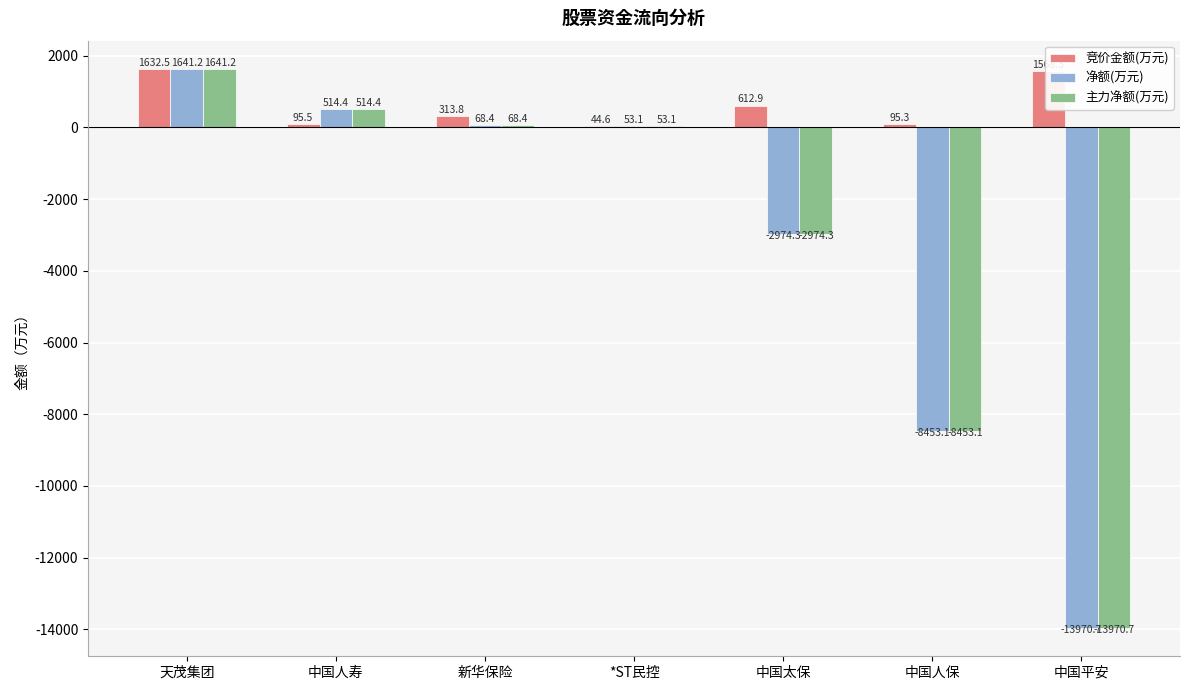

The value of 主力净额(万元) at 天茂集团 is 2759.5. True or false?

False